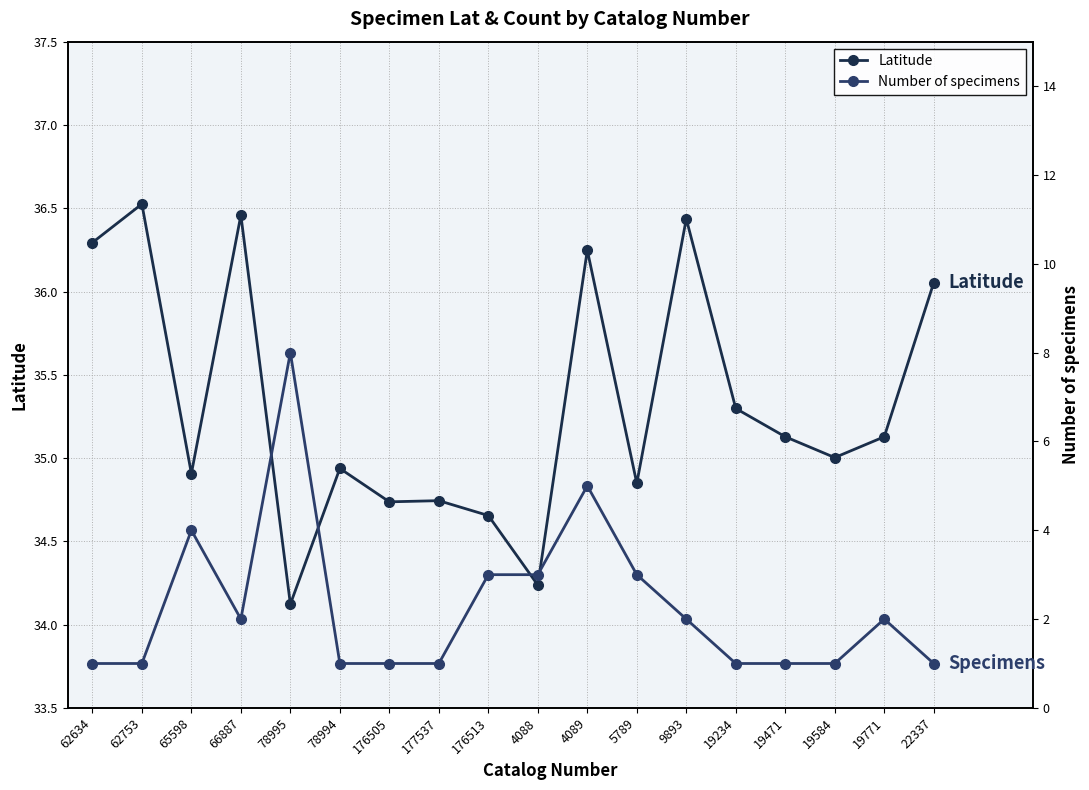

What are all the series names shown in the legend?

Latitude, Number of specimens